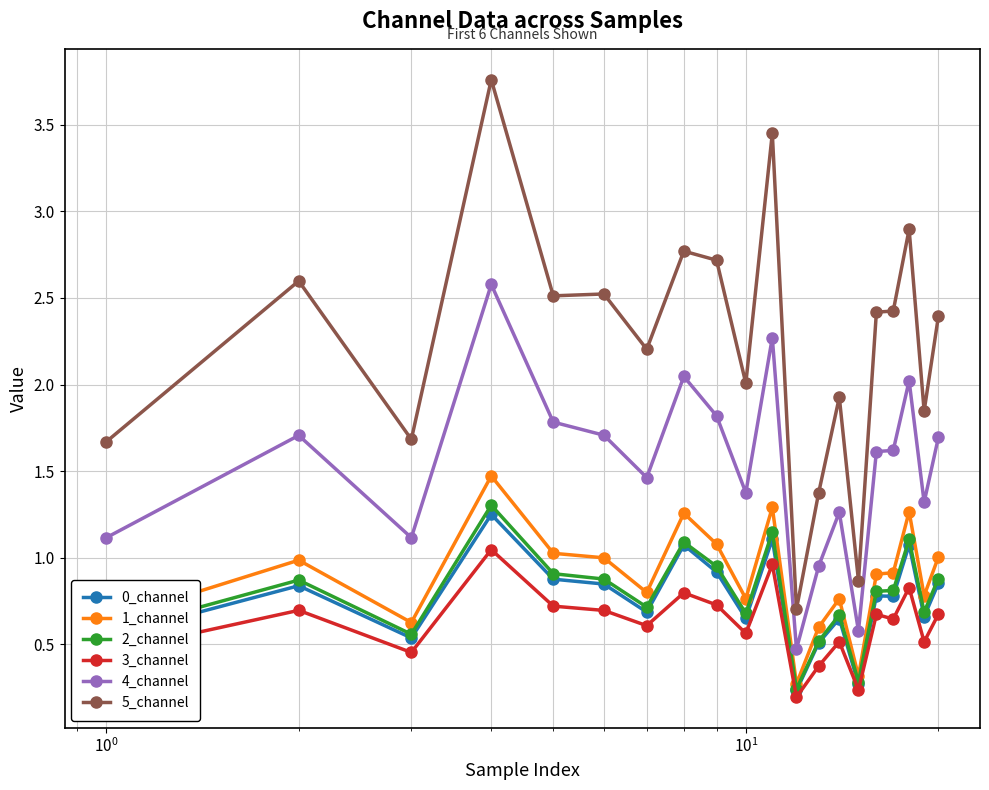

True or false: 0_channel has more than 1 interior local peaks.

True